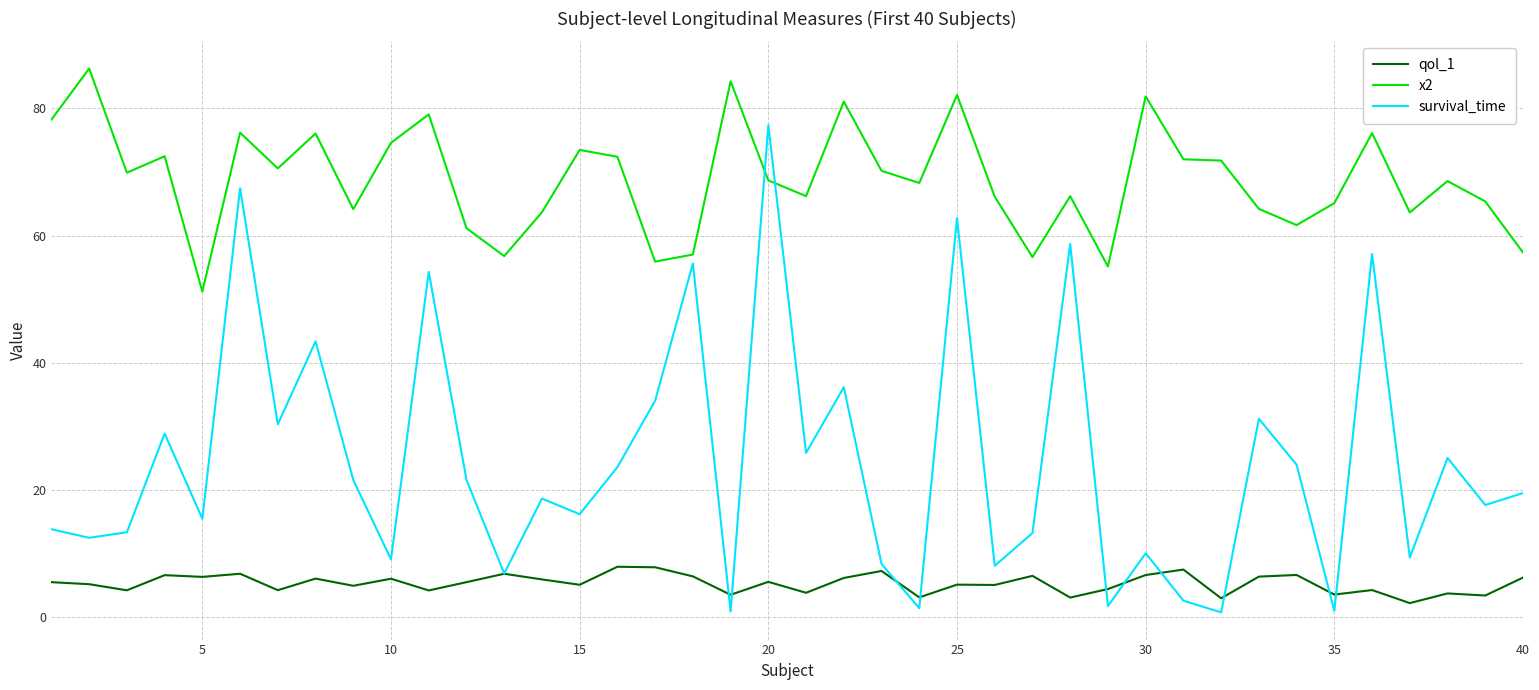

True or false: qol_1 and x2 cross at least once.

False